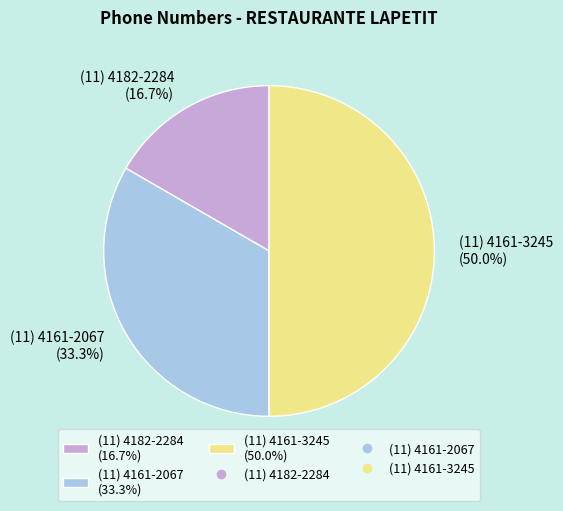

Do (11) 4161-3245 and (11) 4161-2067 together represent more than half of the pie?

Yes